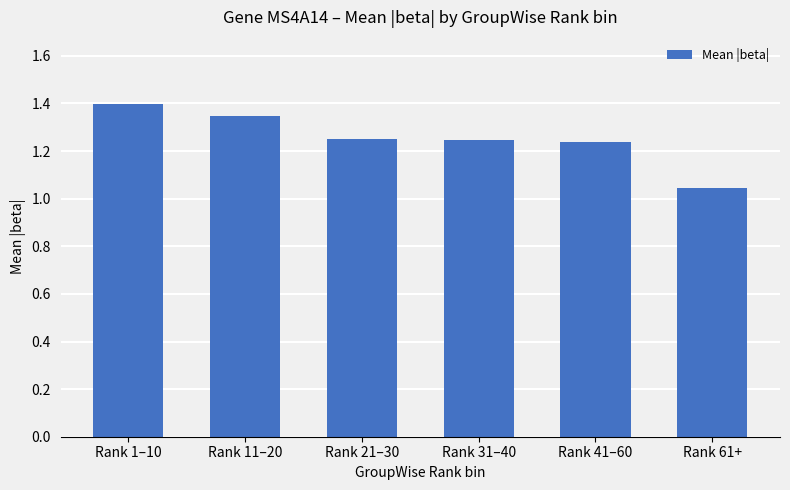

Between Rank 41–60 and Rank 61+, which is larger?

Rank 41–60